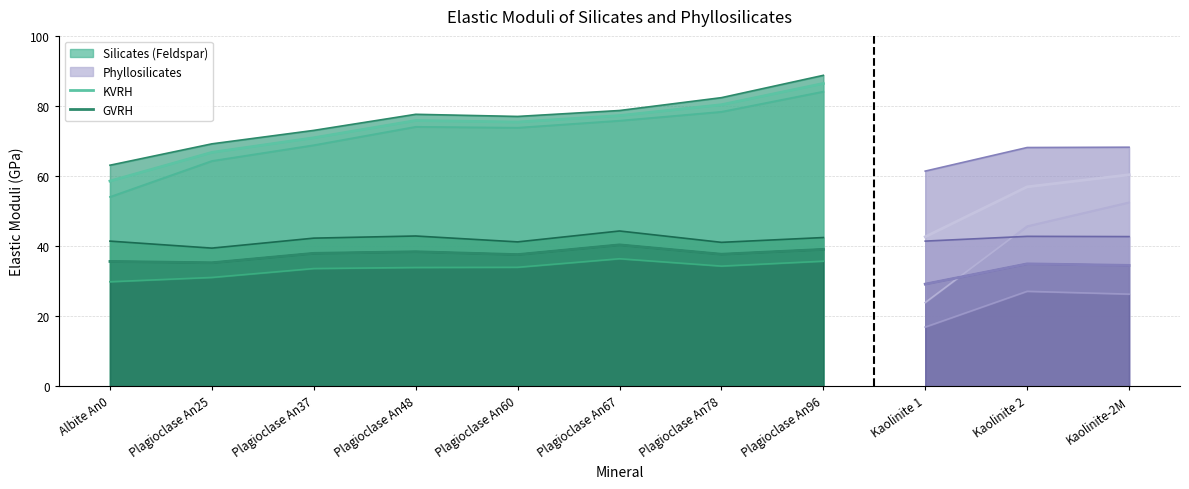

True or false: KR and KV intersect in this chart.

False